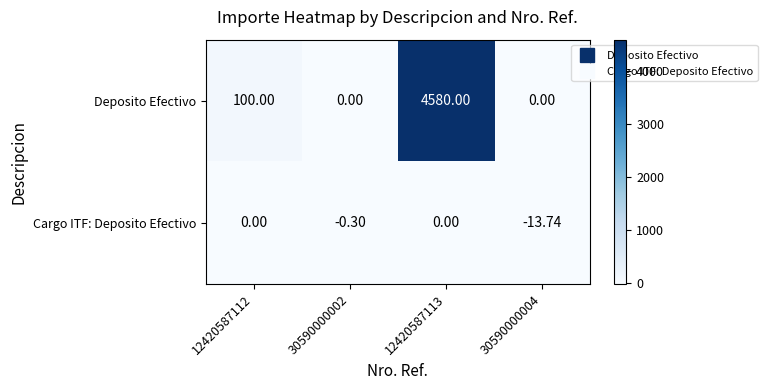

Which series has the widest spread of values?

Deposito Efectivo